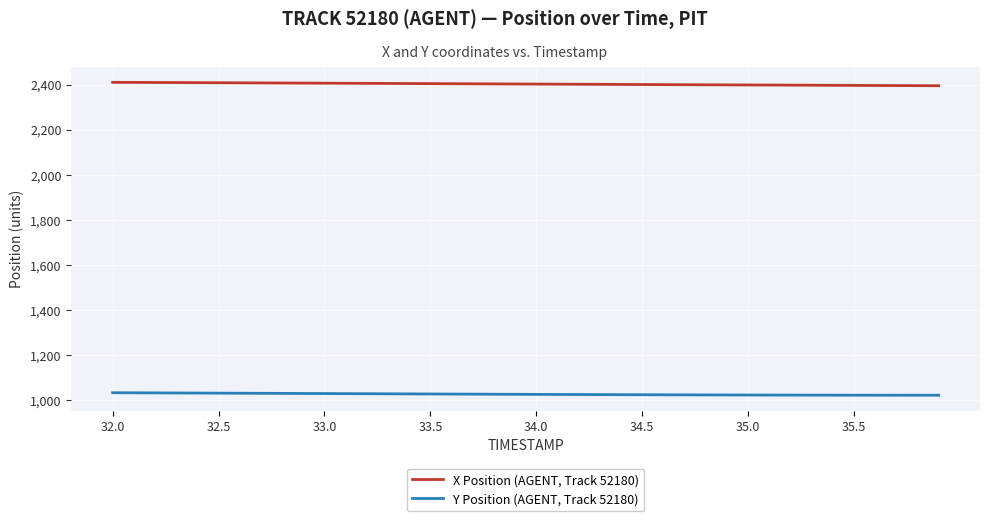

True or false: X Position (AGENT, Track 52180) and Y Position (AGENT, Track 52180) cross at least once.

False